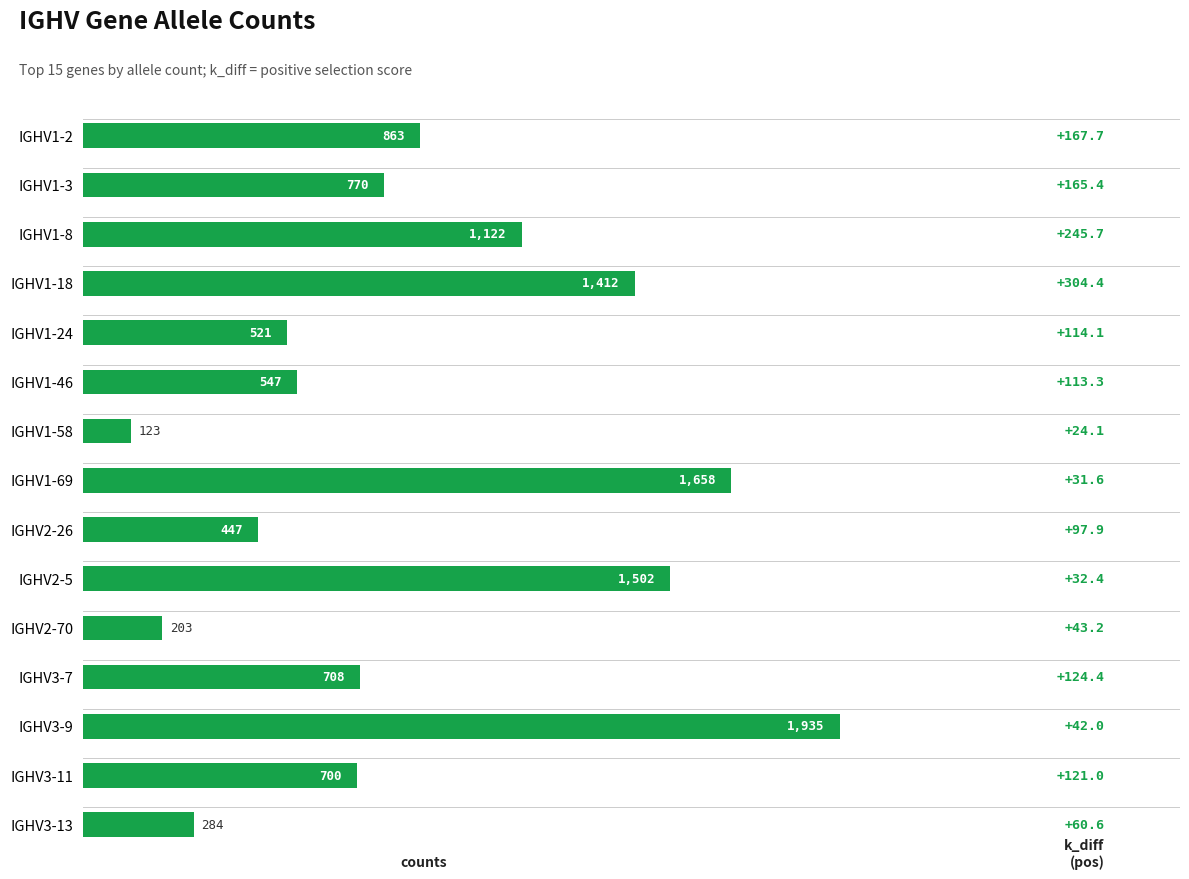

Reading bottom to top, what are all the values shown in this chart?

284	700	1935	708	203	1502	447	1658	123	547	521	1412	1122	770	863